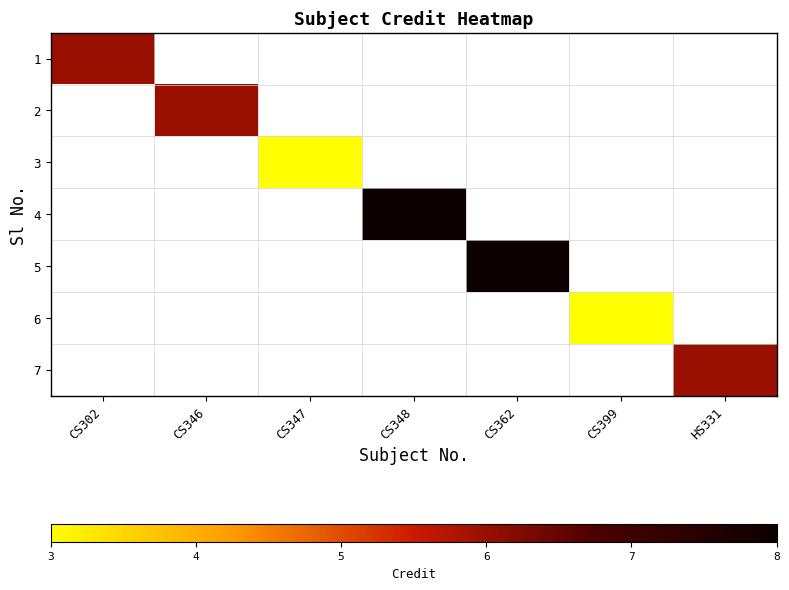

At which category does the chart reach its minimum across all series?

CS347